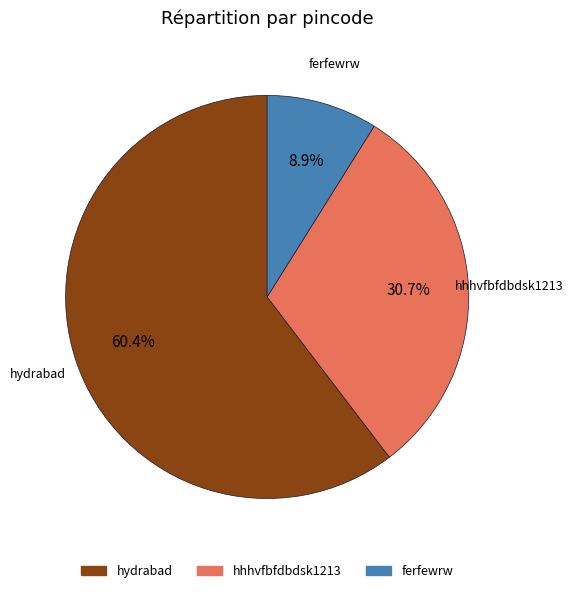

Count the number of slices in the pie.

3